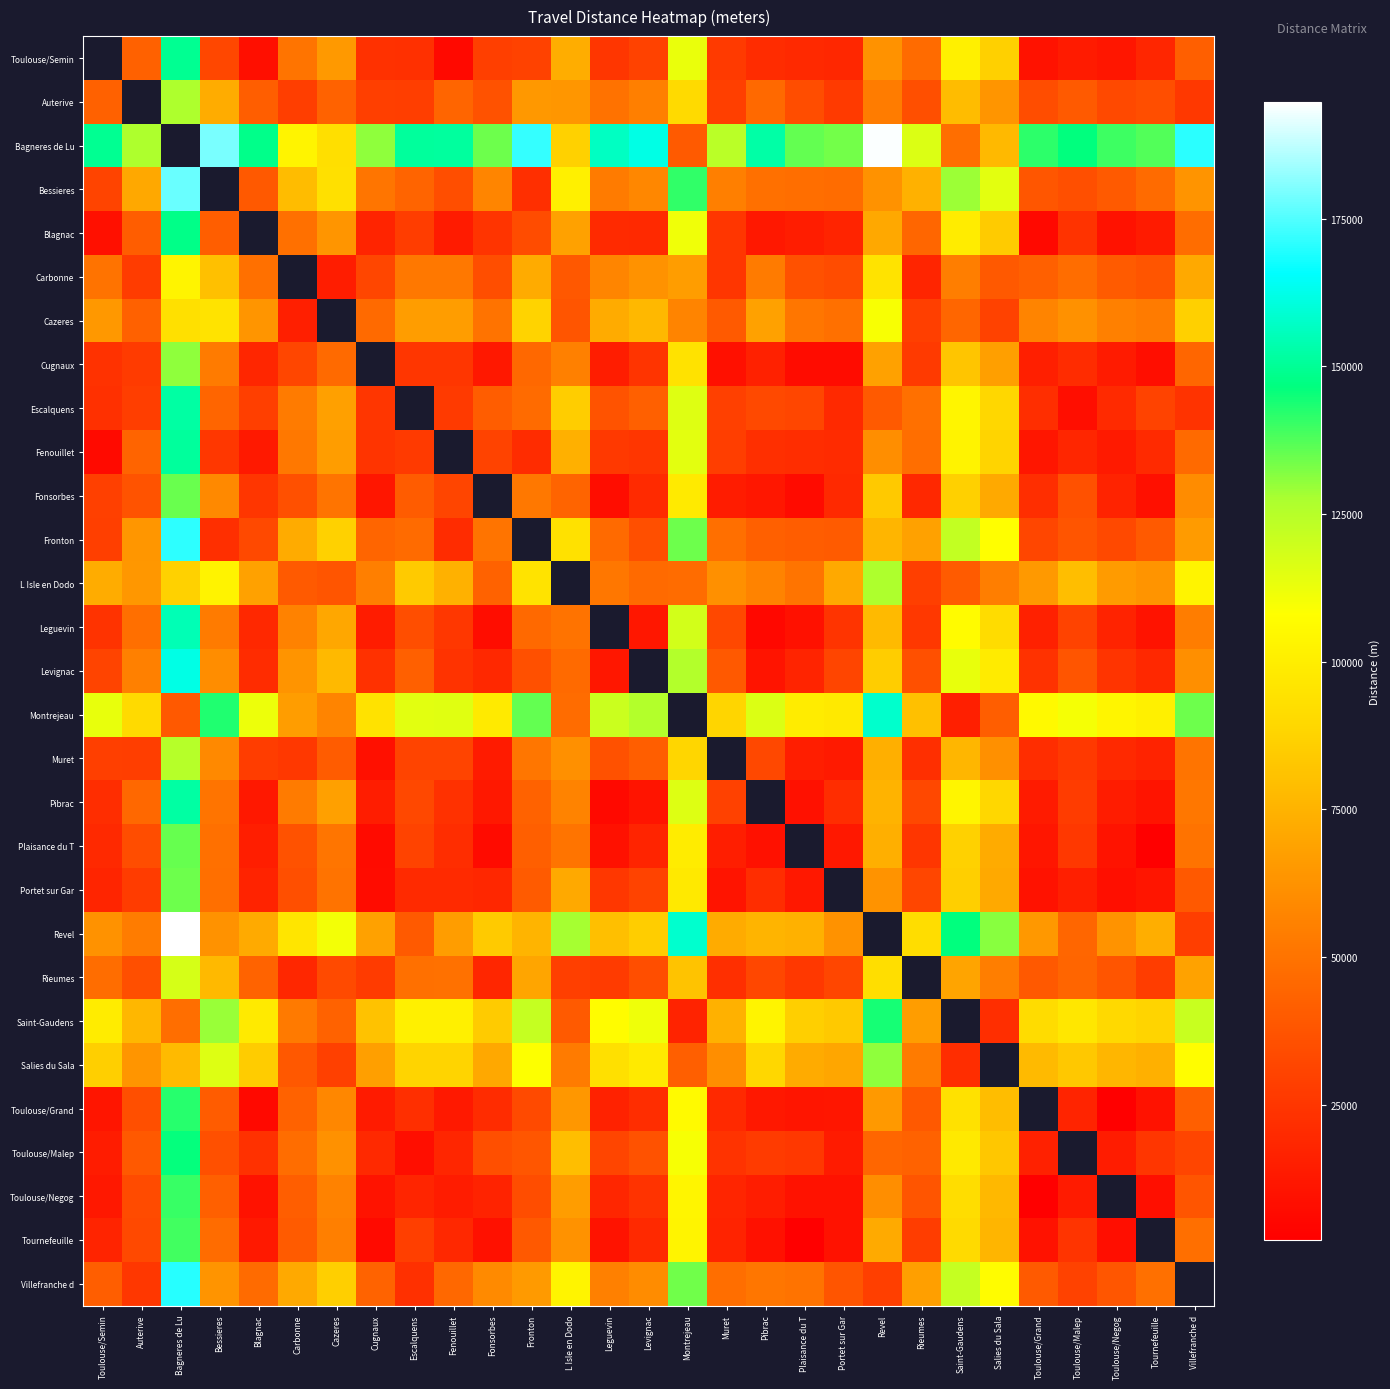

The value of Toulouse/Malep at Cugnaux is 19698.0. True or false?

True